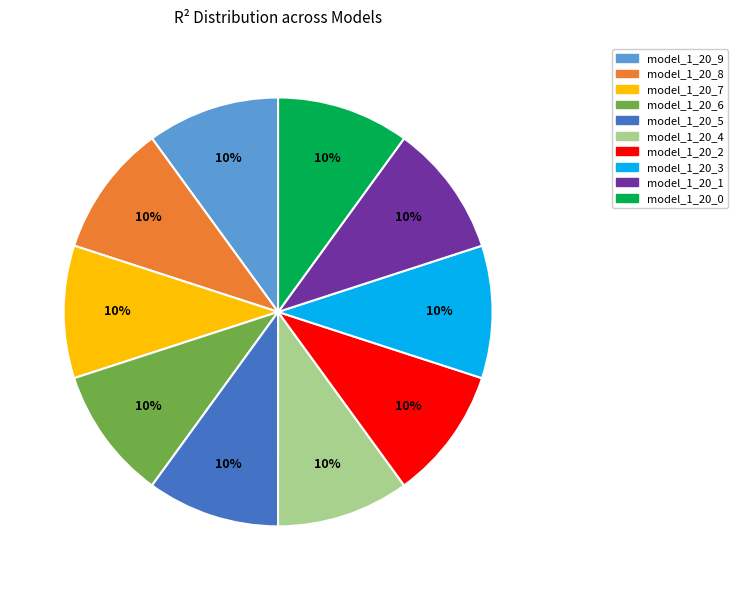

Count the number of slices in the pie.

10